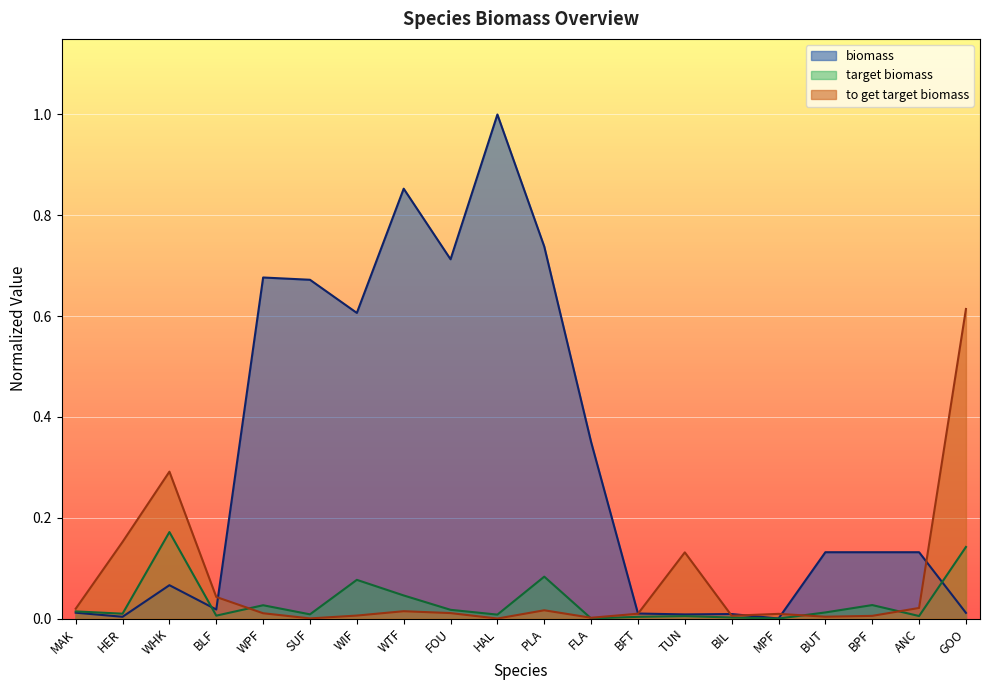

Is the value of target biomass at HER greater than the value of biomass at SUF?

No